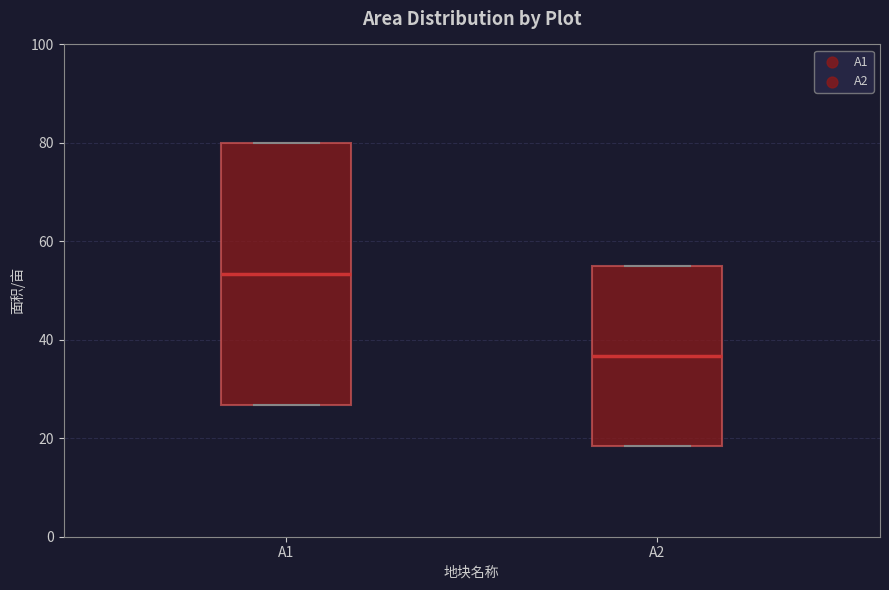

Reading left to right, transcribe this box plot: for each box, give where its median line is, the range the box spans, and where its two whiskers end, as read against the y-axis. The values are not printed on the chart, so give them approximately, as read against the axis.

A1: median 54, box 26 to 80, whiskers 26 to 80
A2: median 36, box 18 to 56, whiskers 18 to 56